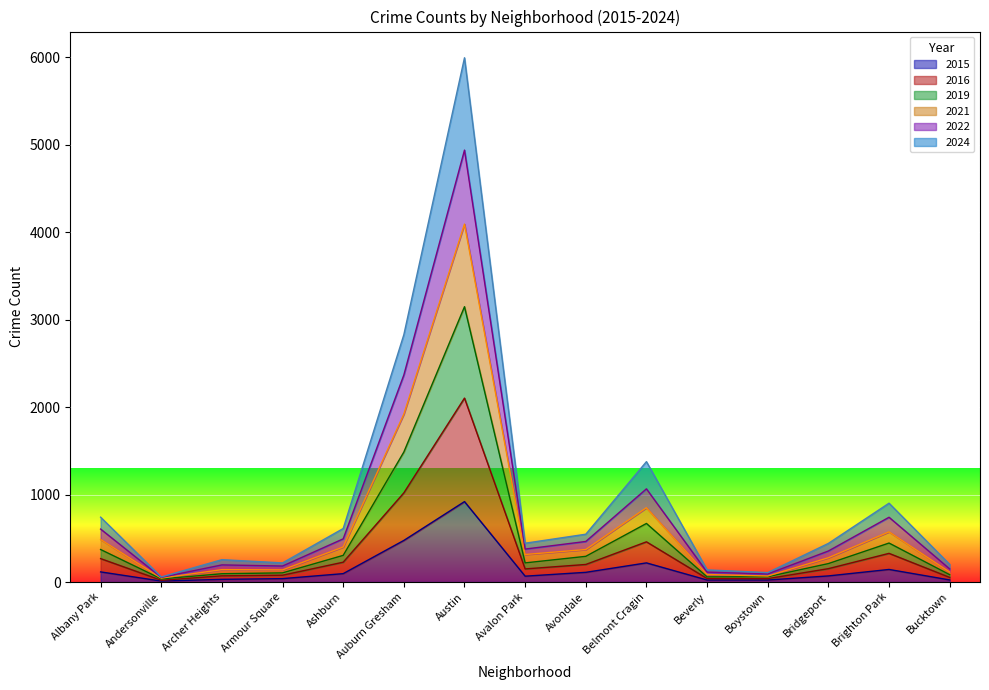

What are all the series names shown in the legend?

2015, 2016, 2019, 2021, 2022, 2024